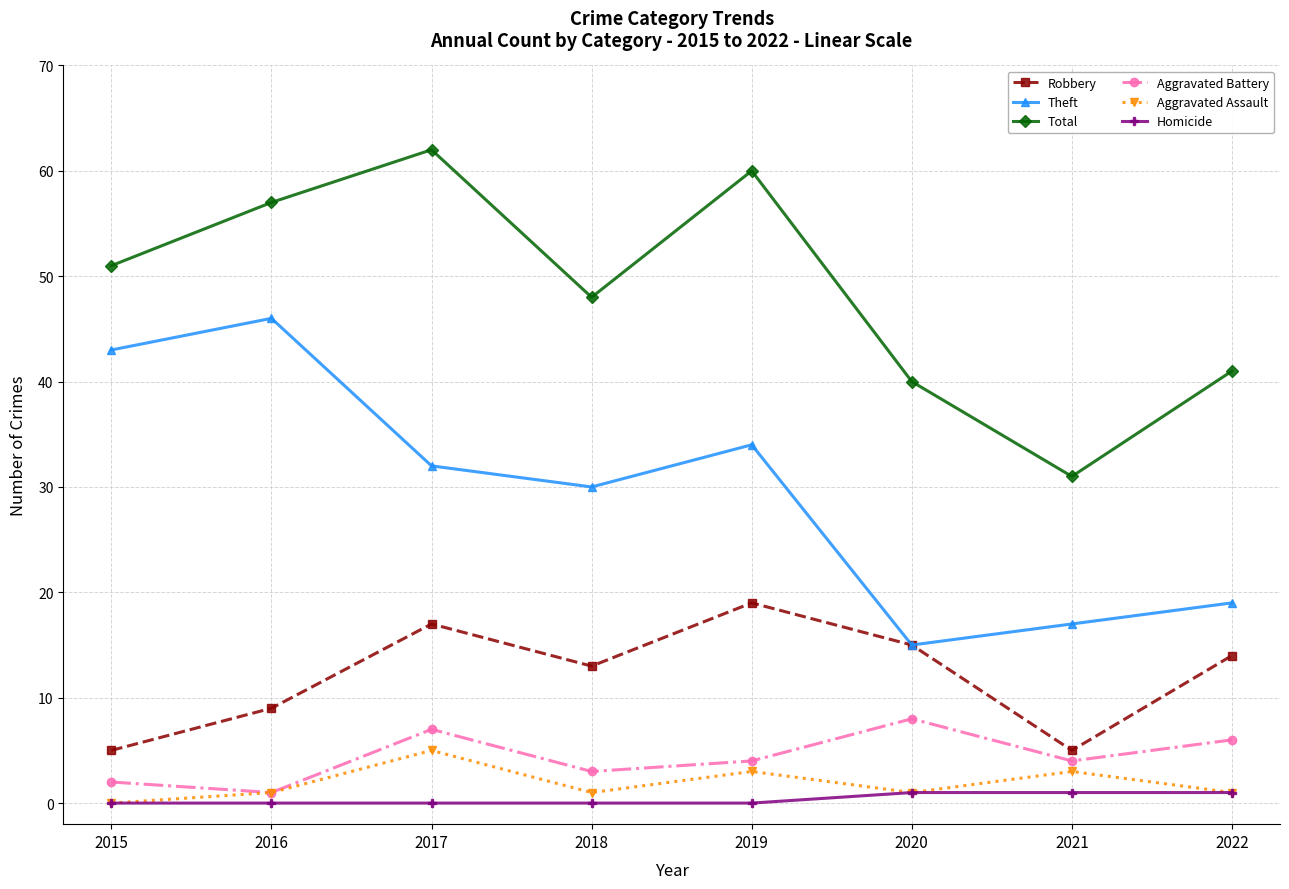

What is the difference between the Aggravated Assault values at 2016 and 2021?

2